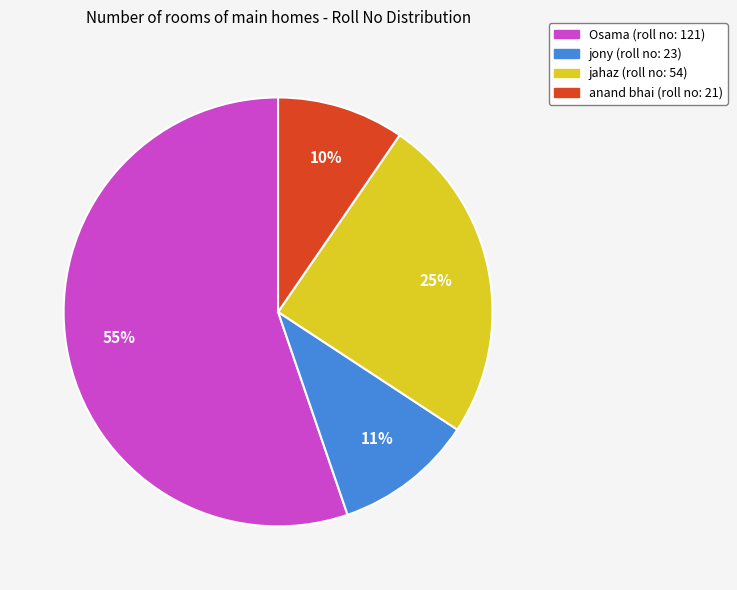

True or false: anand bhai accounts for 10% of the total.

True